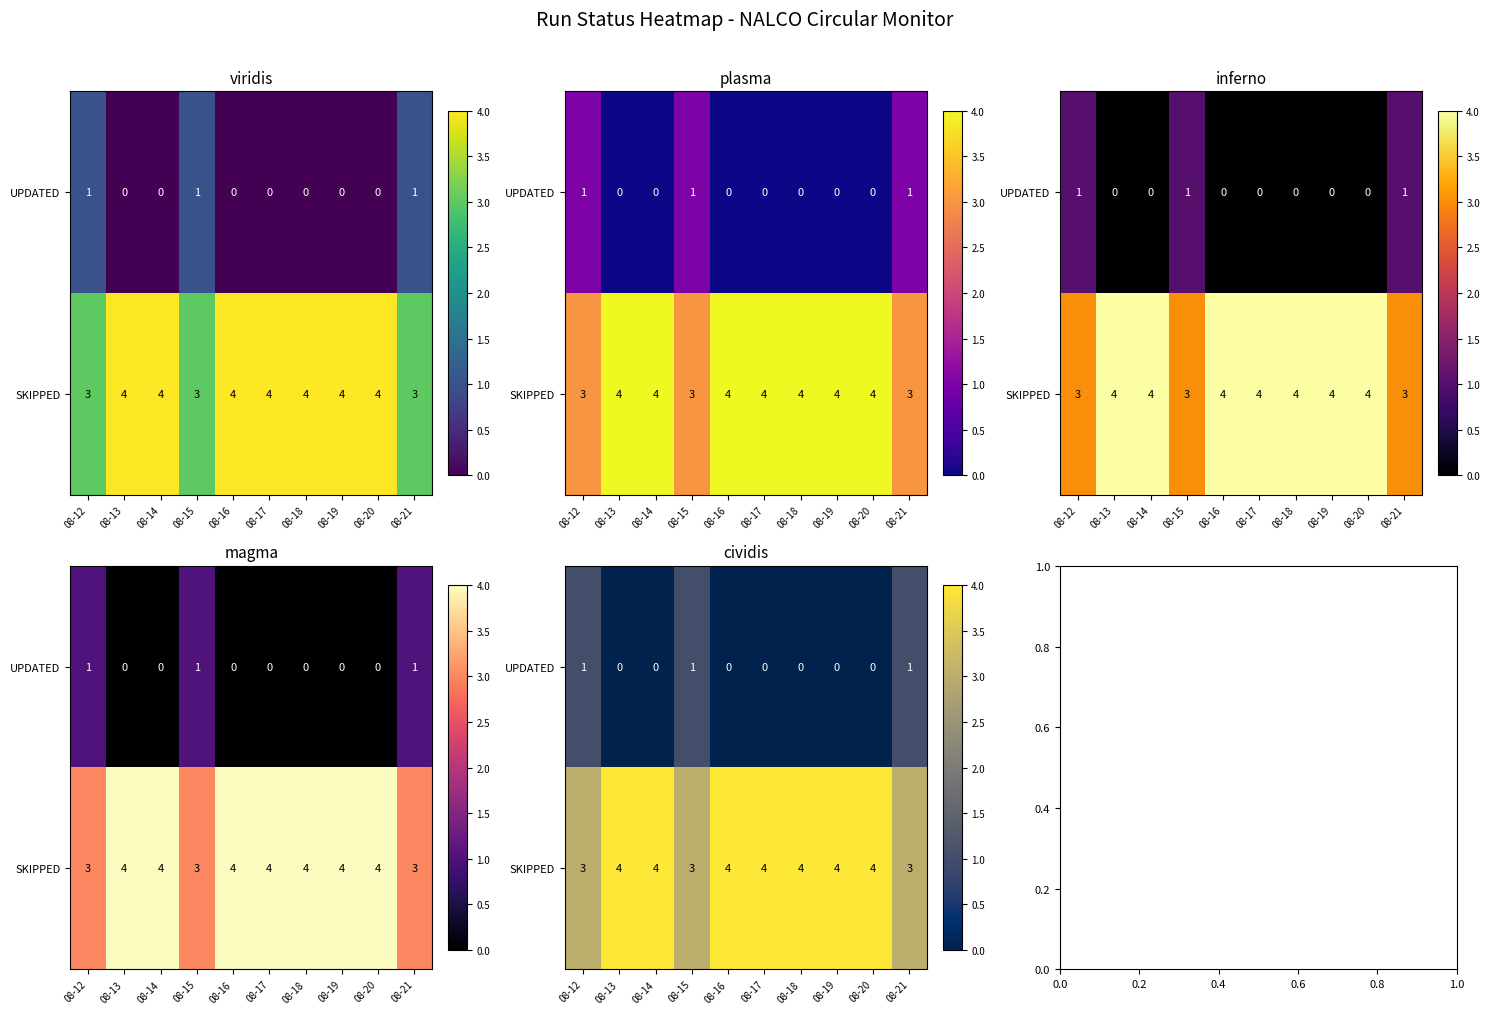

Rank the series by their average value, from lowest to highest.

UPDATED, SKIPPED